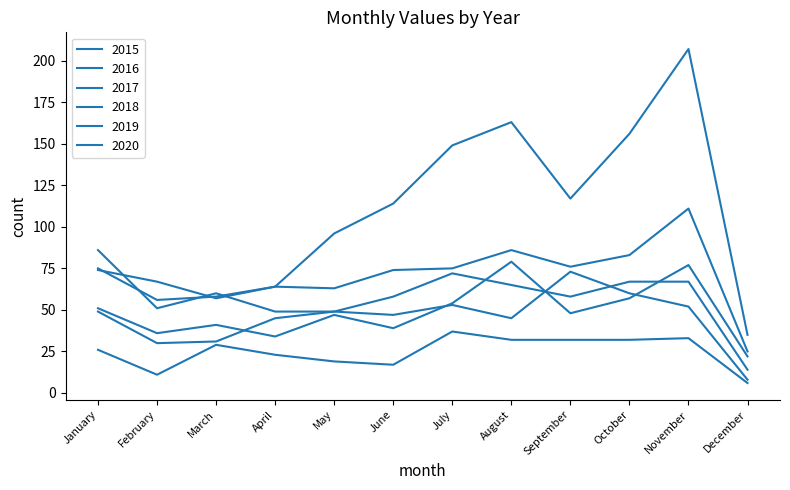

Between September and November, which series saw the biggest shift?

2020